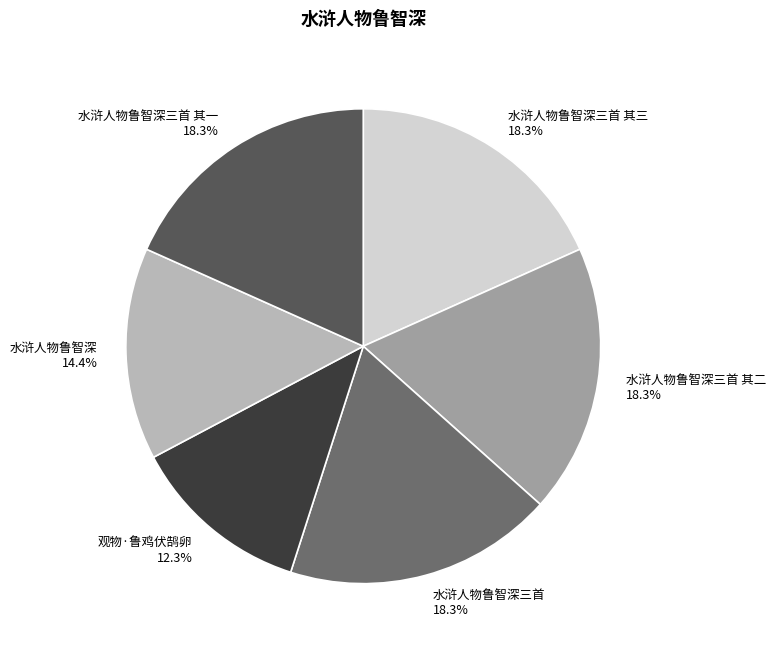

Combined, what portion of the pie is 水浒人物鲁智深 and 观物·鲁鸡伏鹄卵?

26.7%